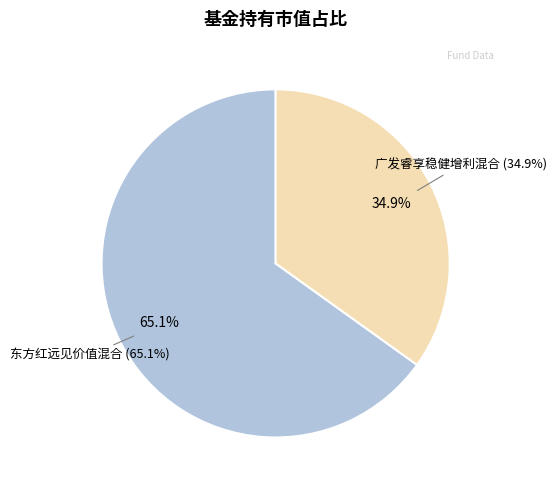

To the nearest percent, what percentage of the pie is 广发睿享稳健增利混合?

35%